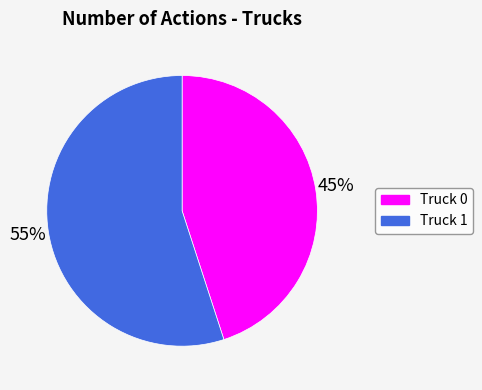

To the nearest percent, what is the average slice percentage?

50%